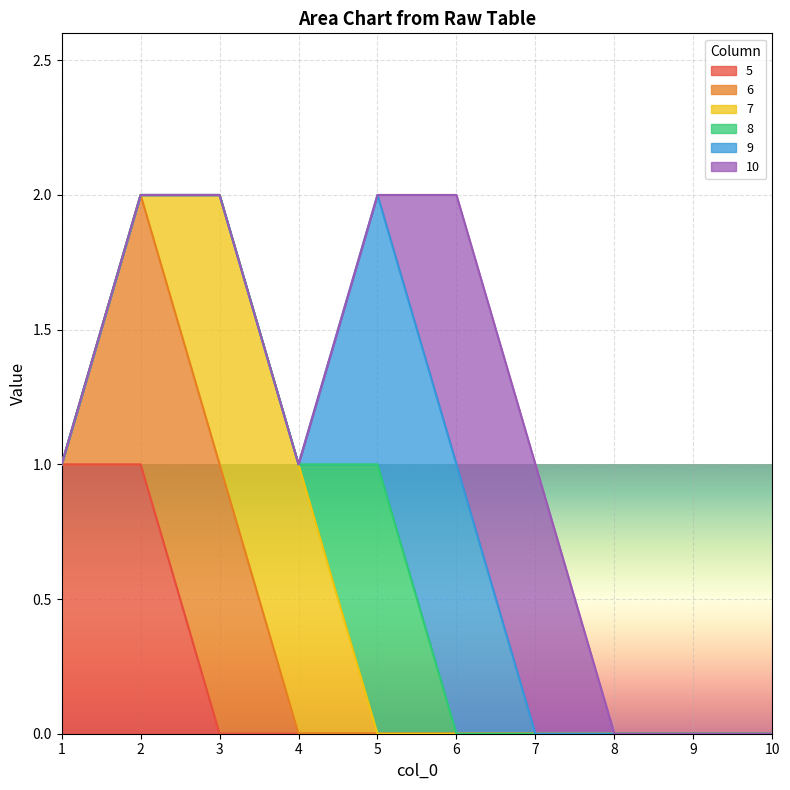

Count the 9 values in the range 0 to 1.

10